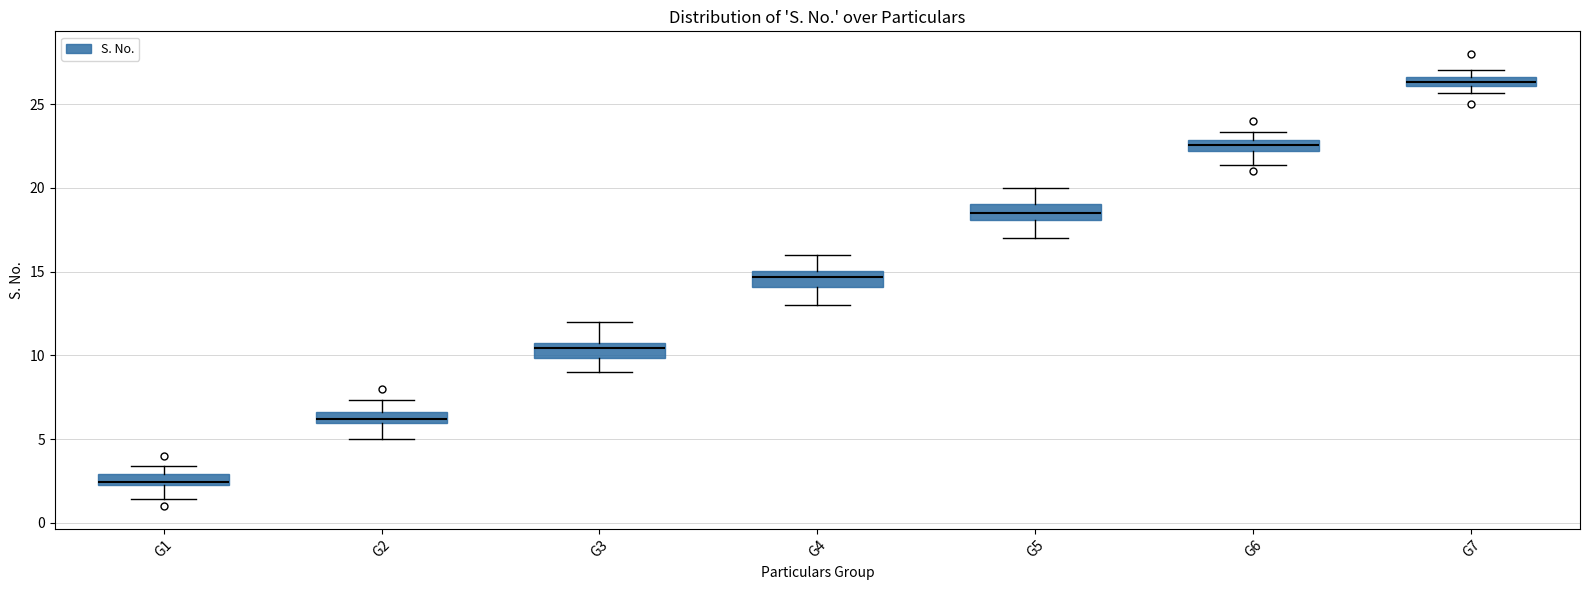

Which box's median line is the highest?

G7